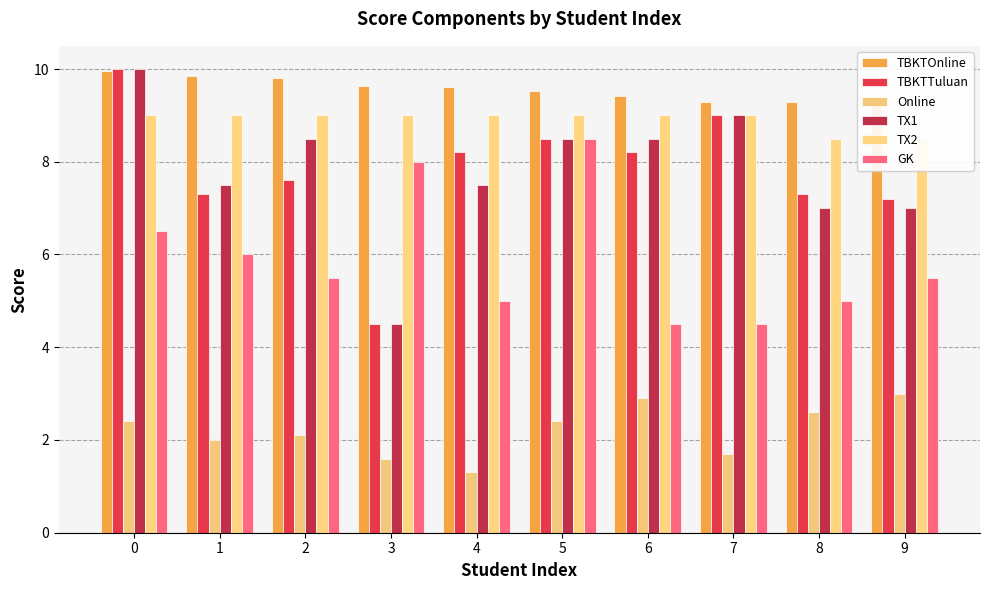

How many bars are there in each group?

6